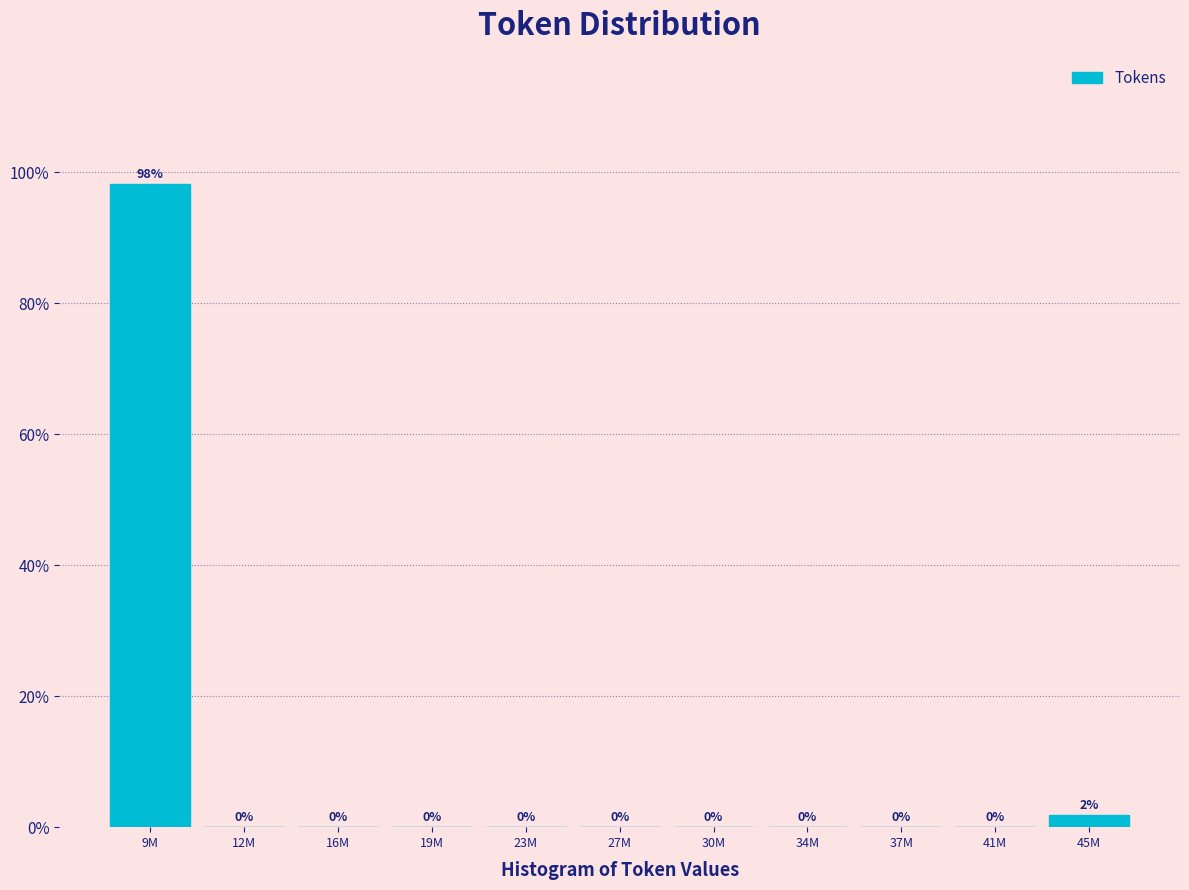

Is it true that the value at 12M is -39.6?

False